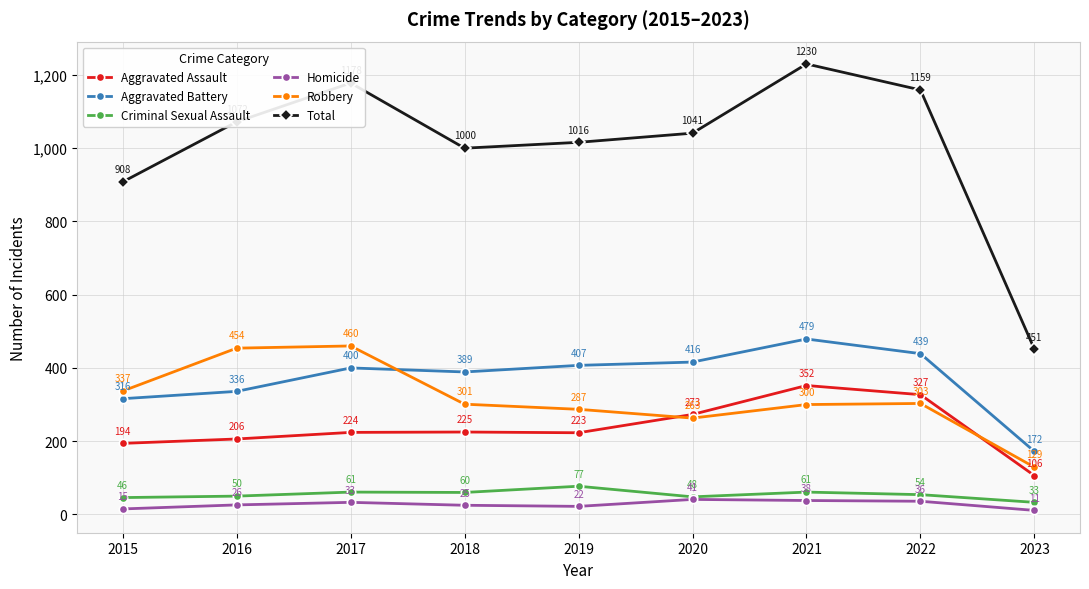

What is the average value of the Total series?

1006